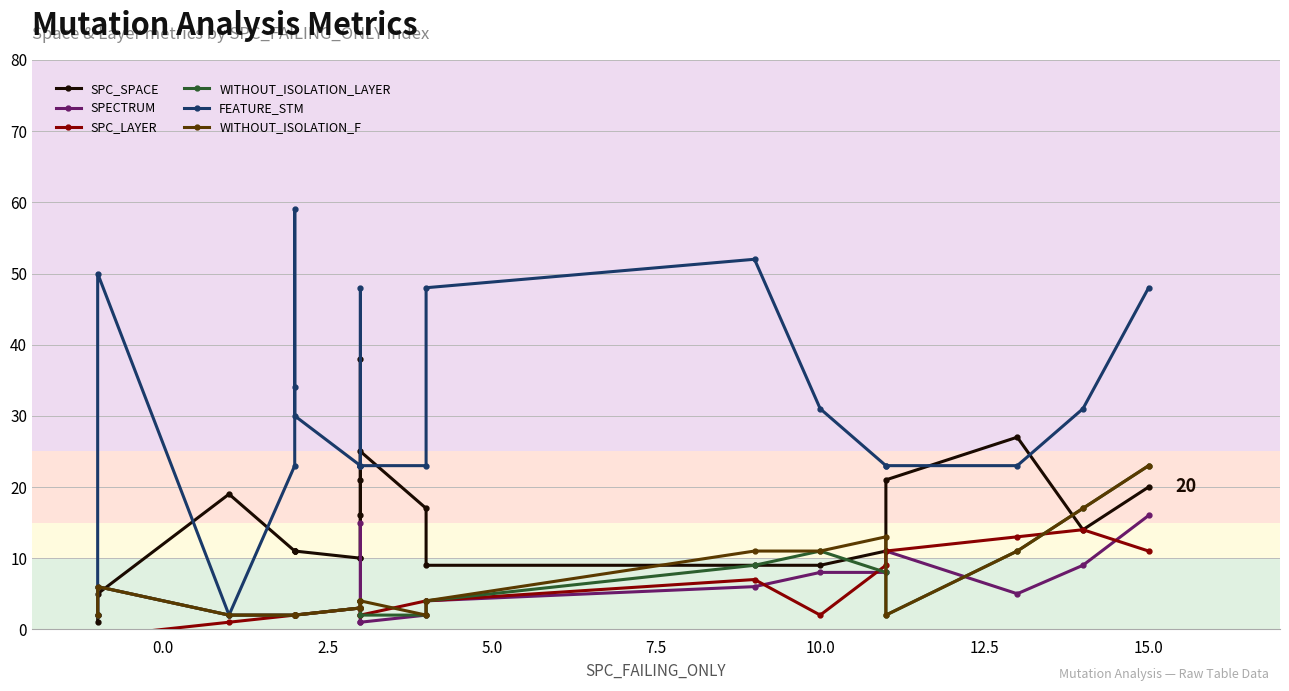

What is the sum of all FEATURE_STM values?

665